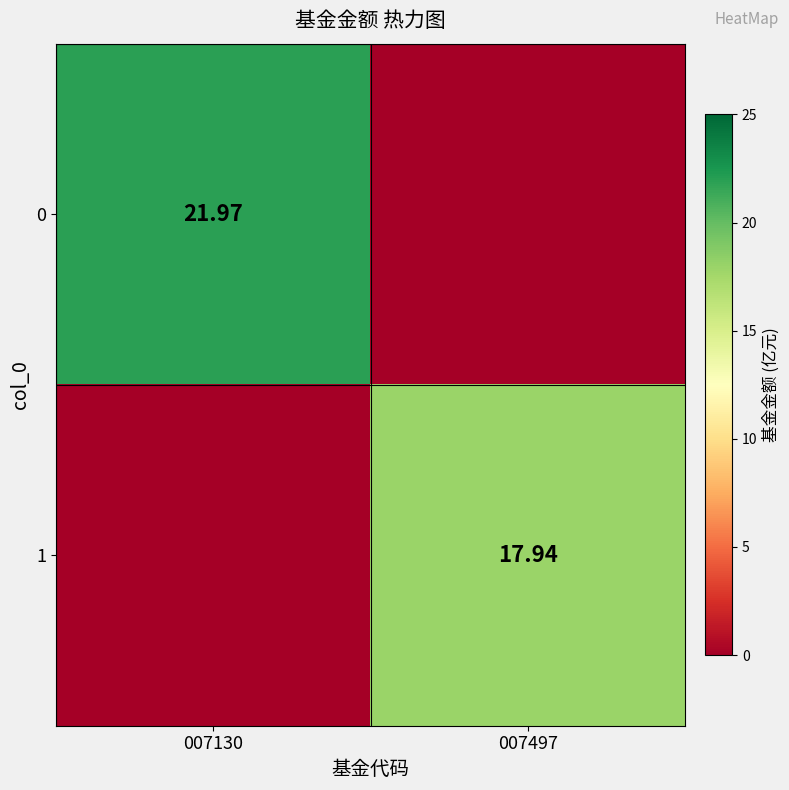

How many distinct data groups are displayed?

2